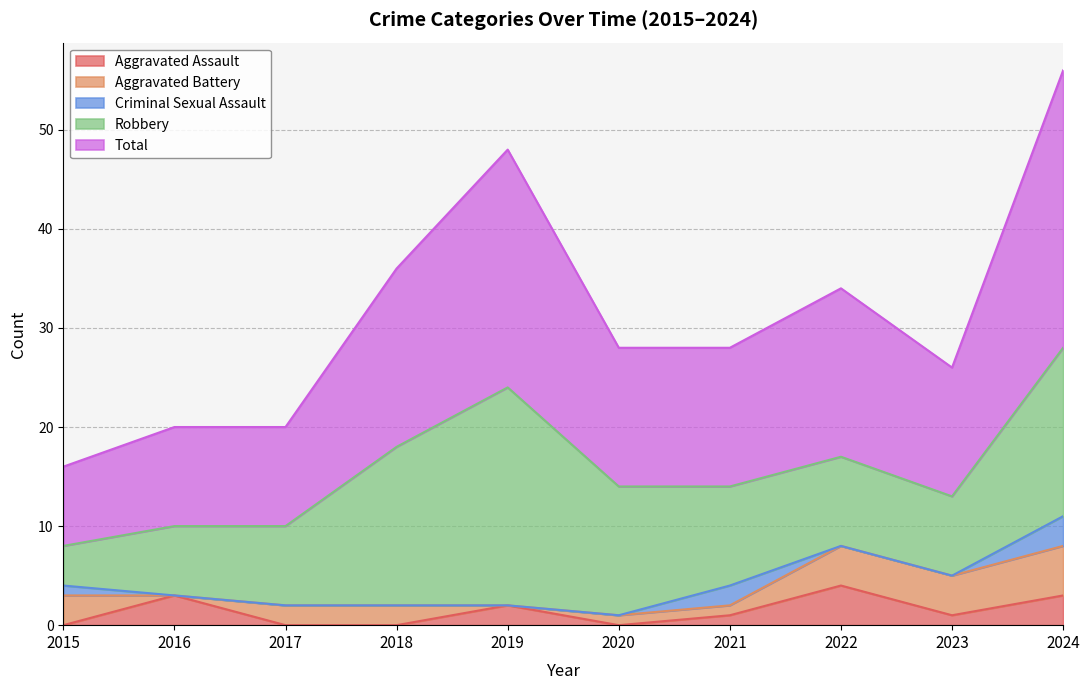

What is the highest value of the Aggravated Assault series?

4